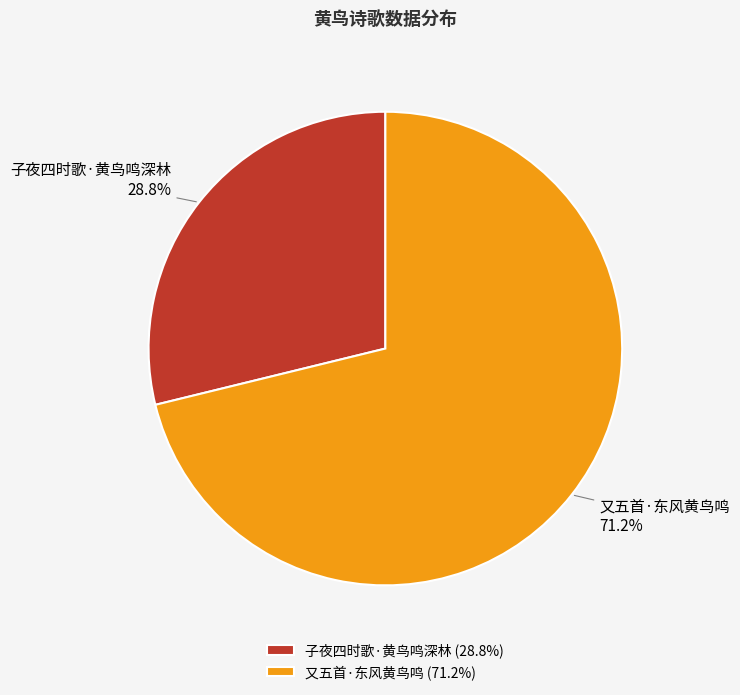

The 子夜四时歌·黄鸟鸣深林 slice represents 29% of the pie. True or false?

True